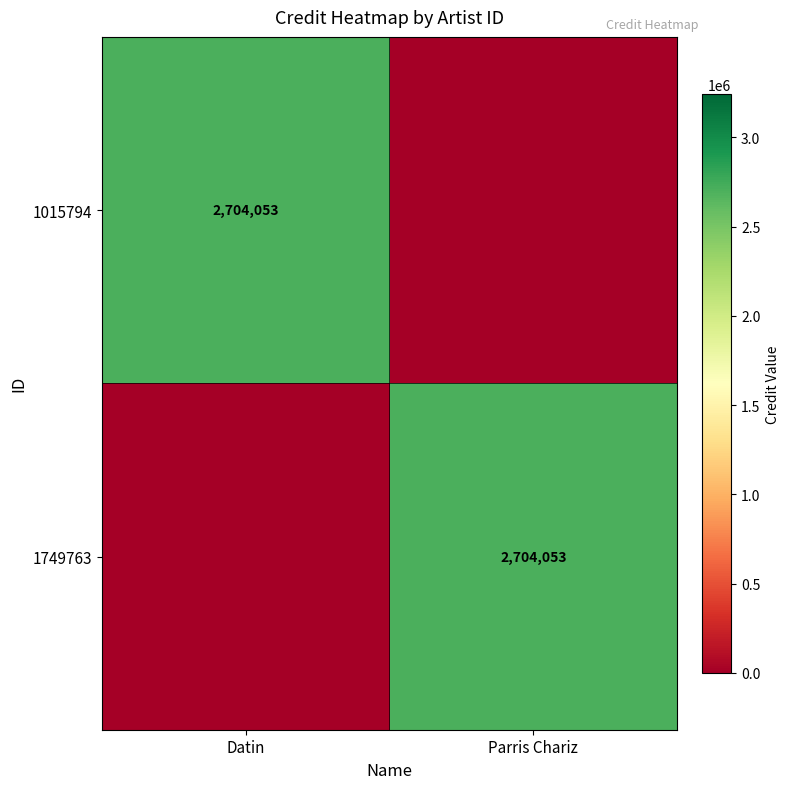

The 1749763 series shows 3873867 at Parris Chariz. True or false?

False